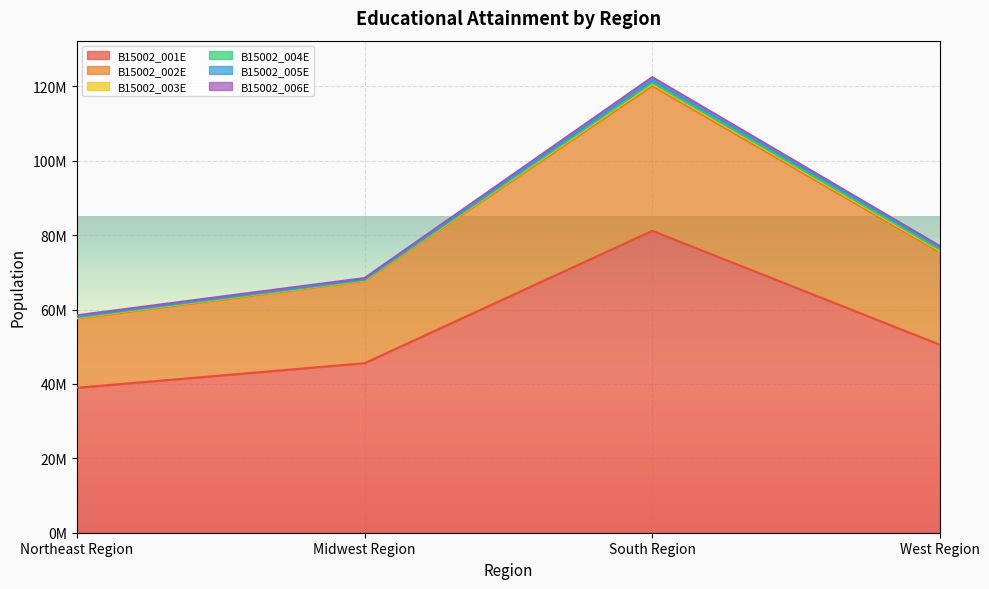

Does the chart display data point markers on the line(s)?

No